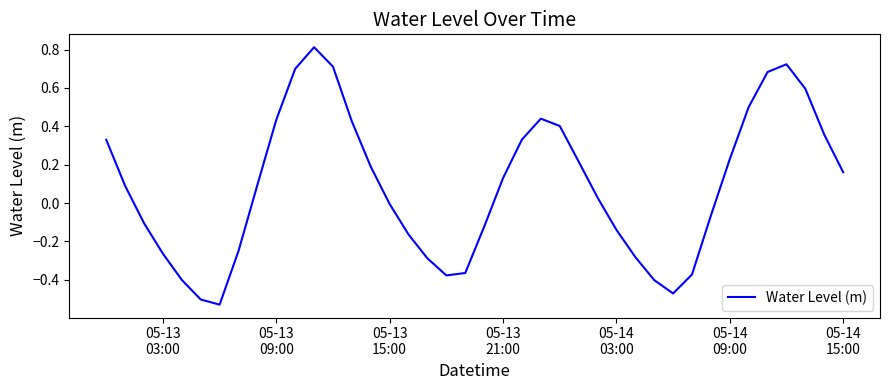

How many distinct data groups are displayed?

1